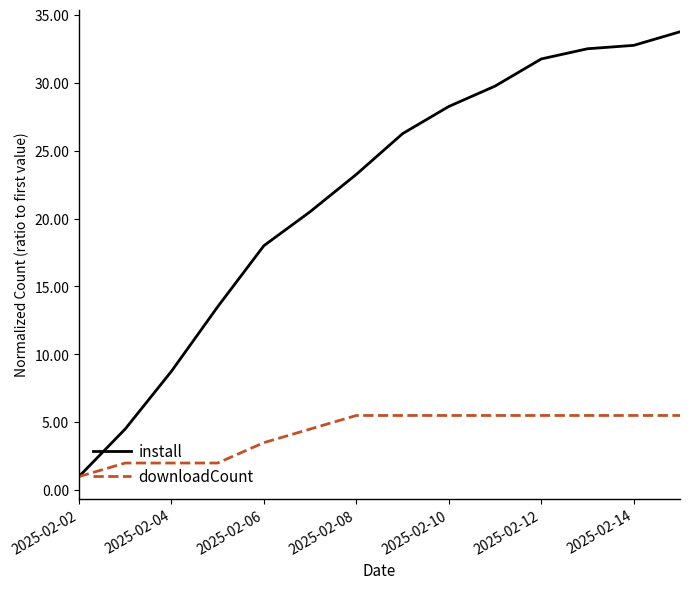

Which series has the largest total across all categories?

install